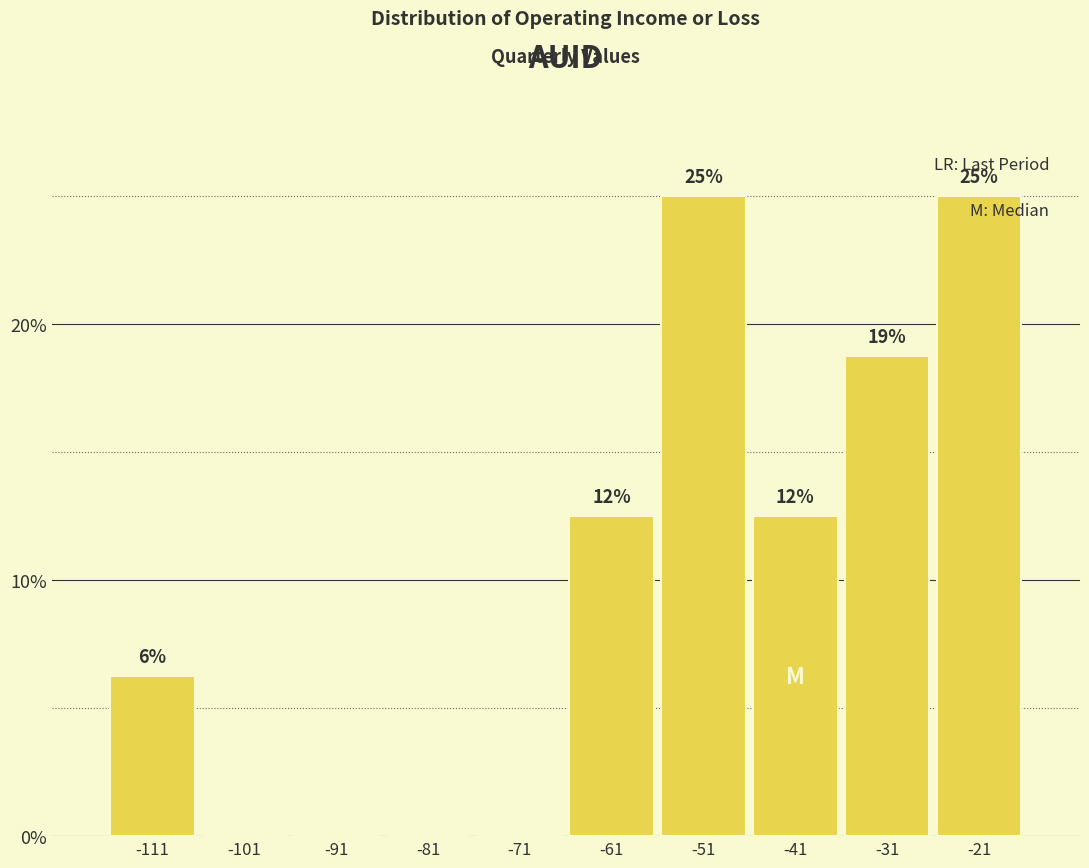

Are the bars horizontal?

No